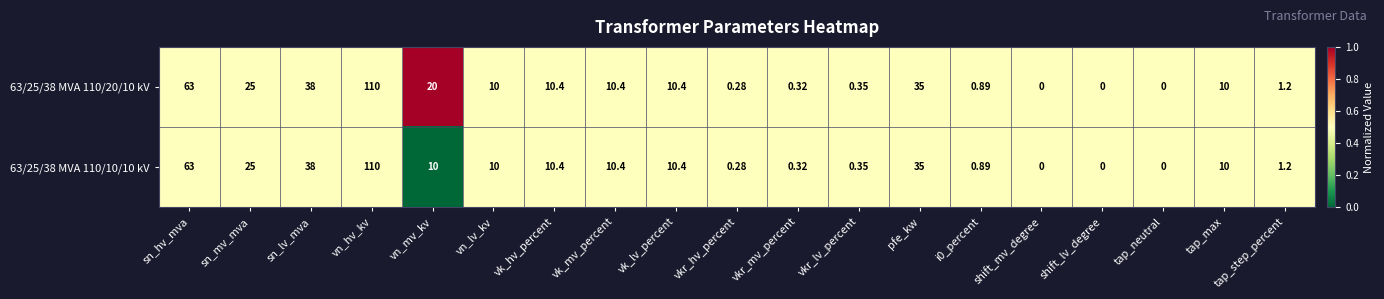

Which label corresponds to the largest value in the chart?

vn_hv_kv